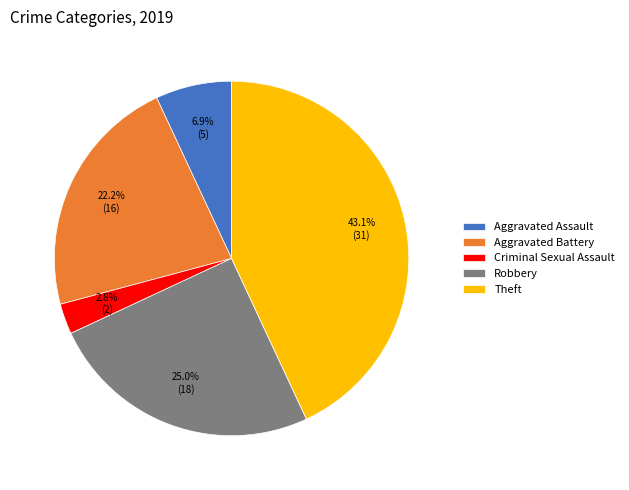

What percentage is the Theft slice, to the nearest percent?

43%